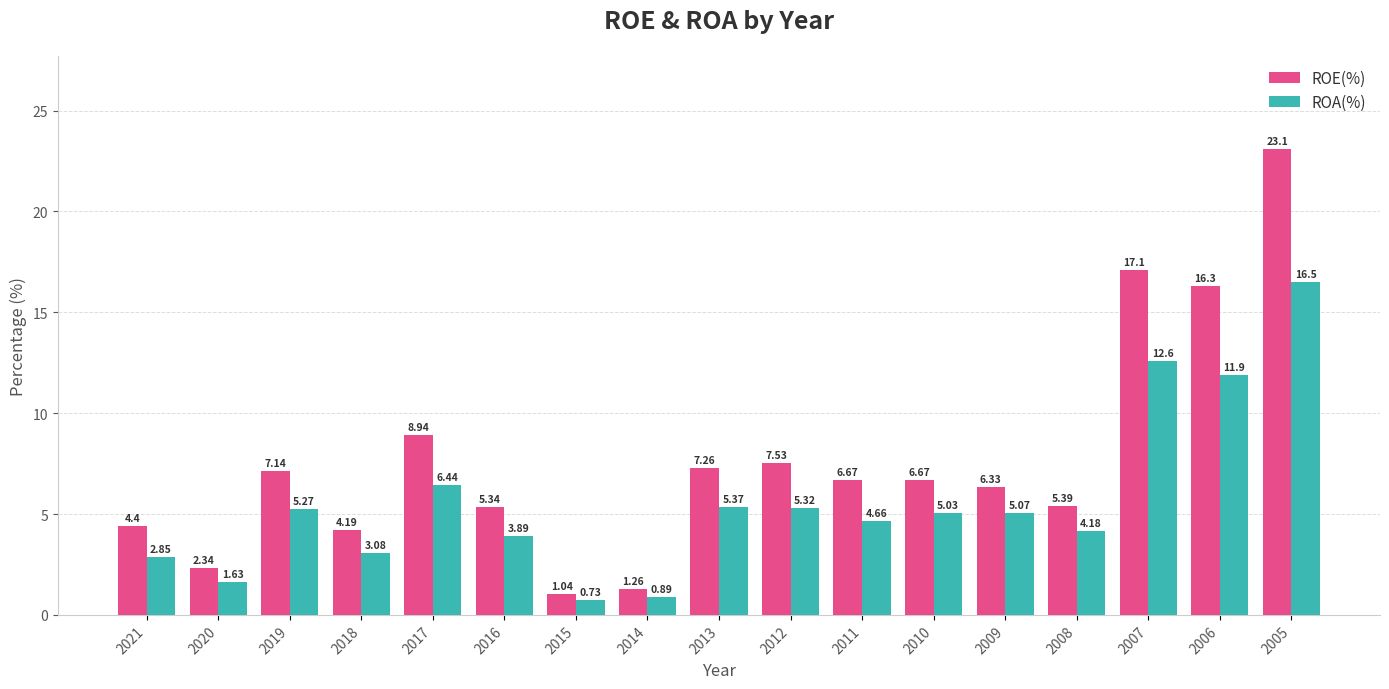

At which label is ROA(%) closest to 8?

2017